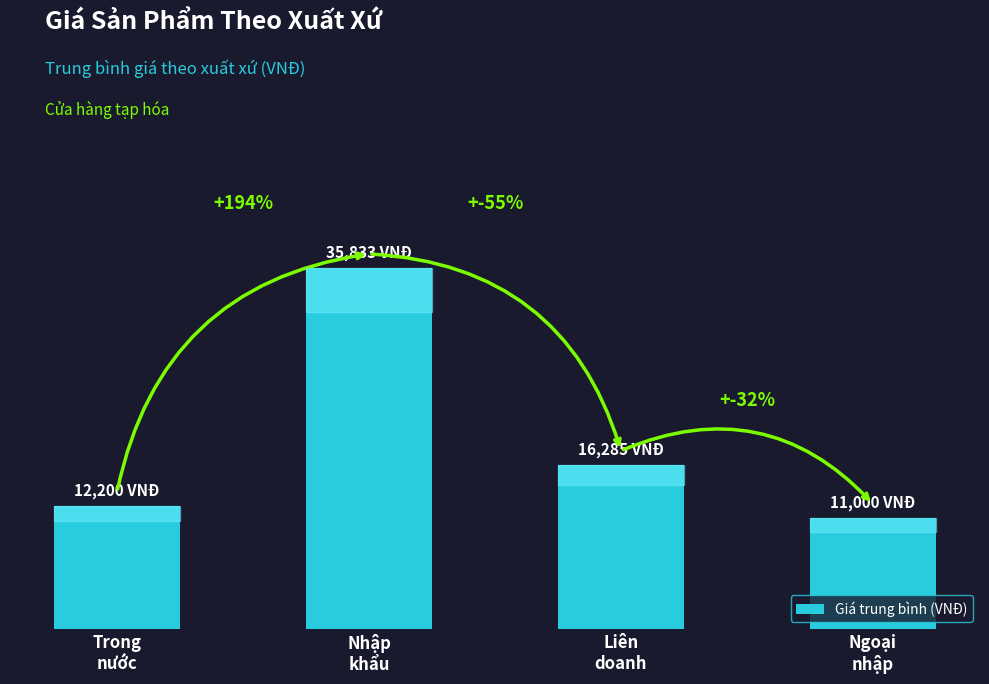

What is the average value?

18830